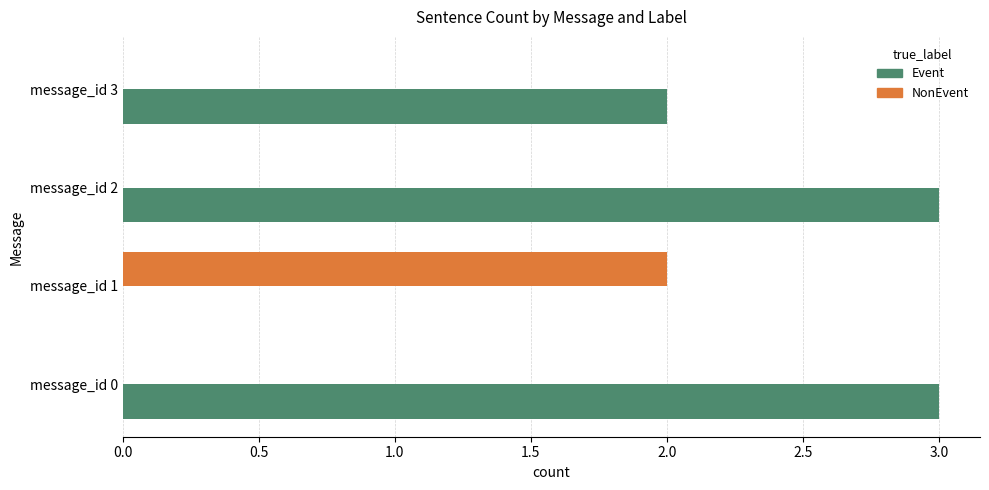

The NonEvent series shows 1 at message_id 1. True or false?

False